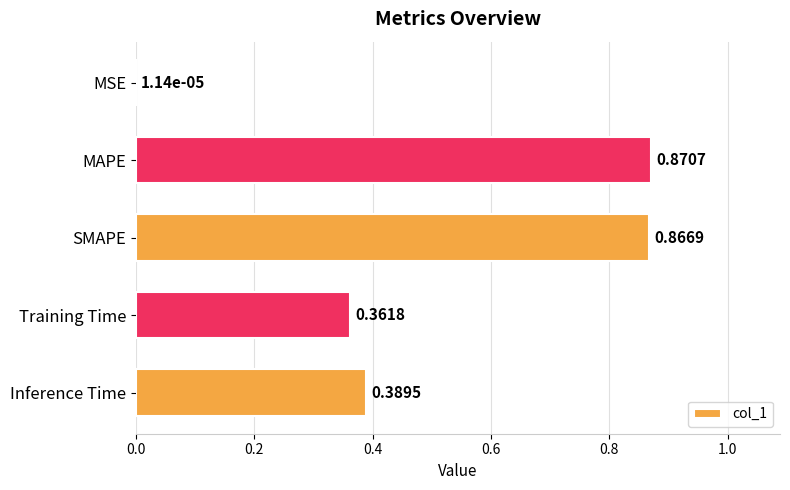

Which label corresponds to the largest value in the chart?

MAPE